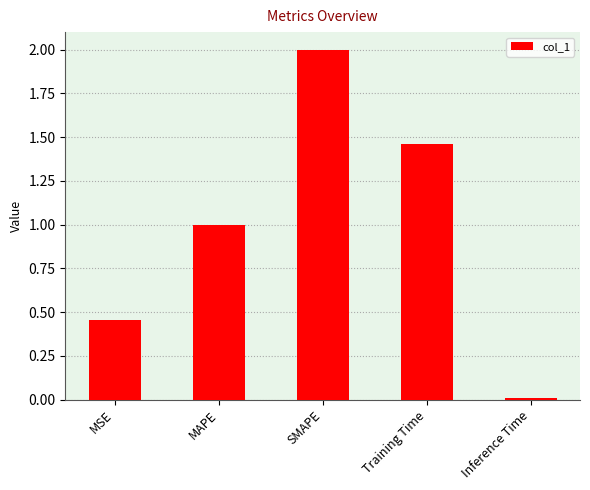

Between Training Time and MAPE, which is larger?

Training Time